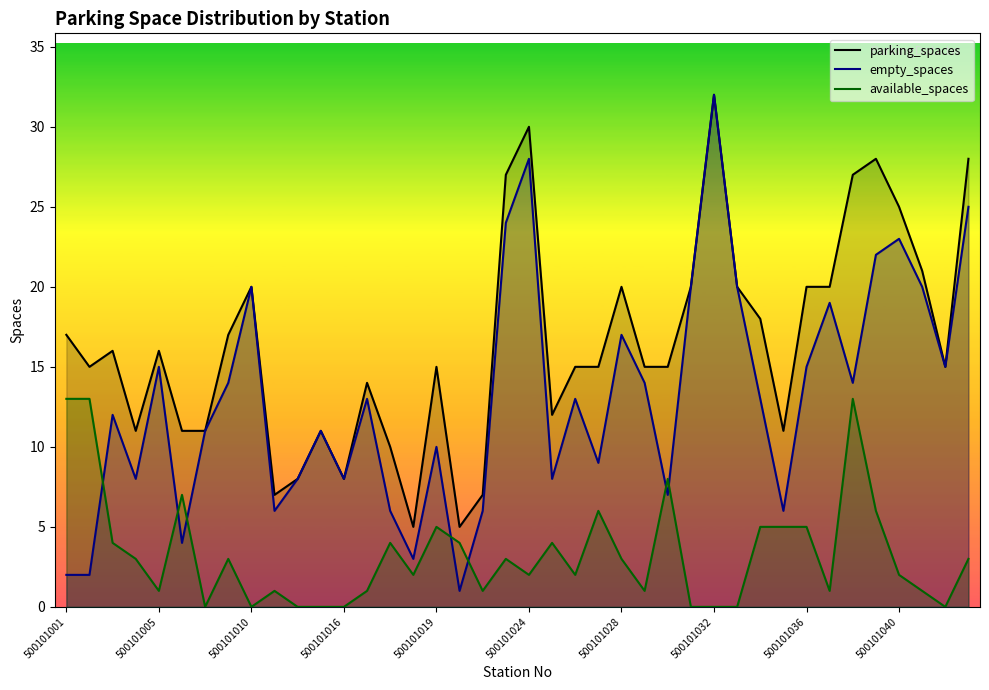

Rank the series by their average value, from highest to lowest.

parking_spaces, empty_spaces, available_spaces